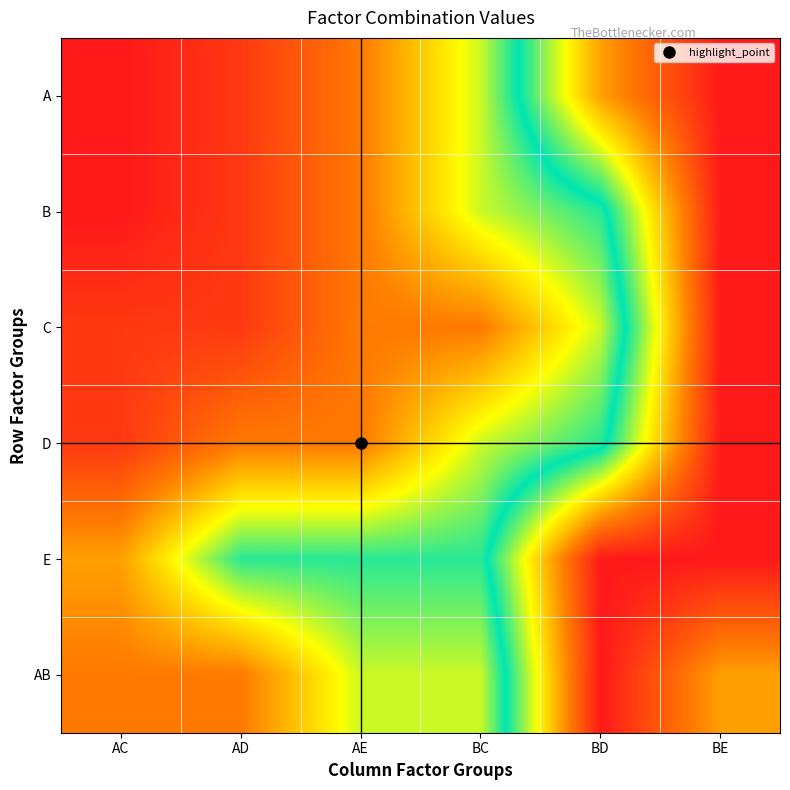

Reading left to right, transcribe all the data shown in this chart.

A: AC=1	AD=2	AE=4	BC=8	BD=16	BE=20
B: AC=1	AD=2	AE=4	BC=8	BD=10	BE=20
C: AC=2	AD=2	AE=4	BC=4	BD=8	BE=20
D: AC=2	AD=4	AE=4	BC=8	BD=10	BE=20
E: AC=5	AD=10	AE=10	BC=10	BD=20	BE=20
AB: AC=4	AD=4	AE=8	BC=8	BD=20	BE=16